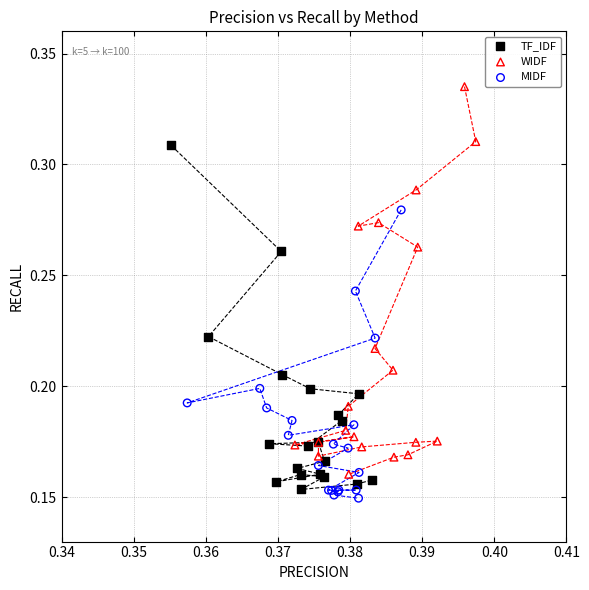

Which series reaches the minimum Y coordinate?

MIDF